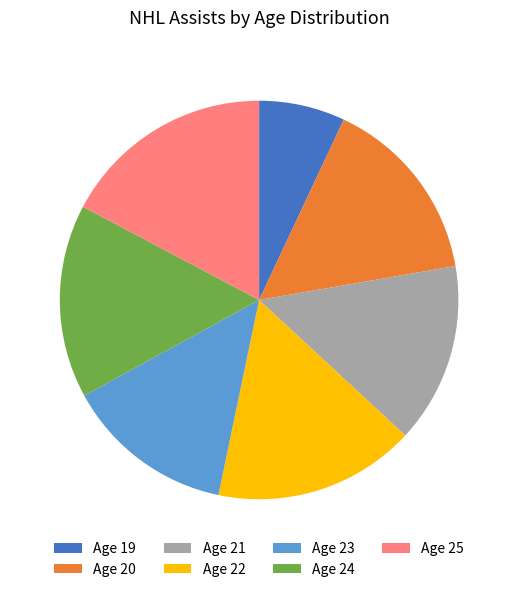

Is Age 19 the majority of the pie?

No